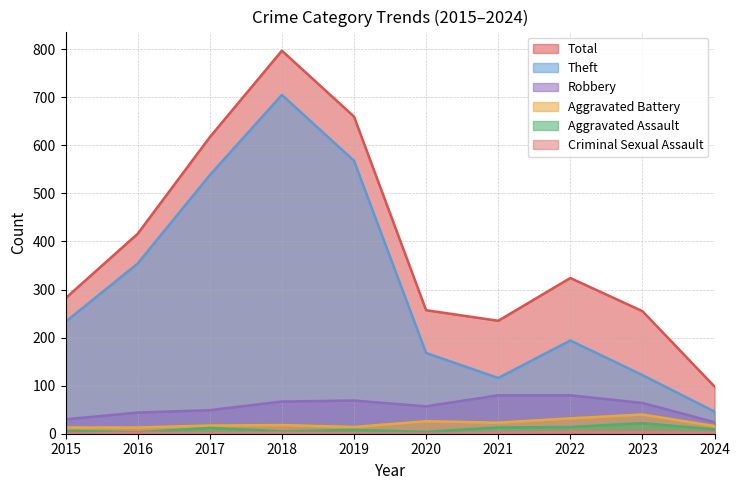

Which series has the largest total across all categories?

Total